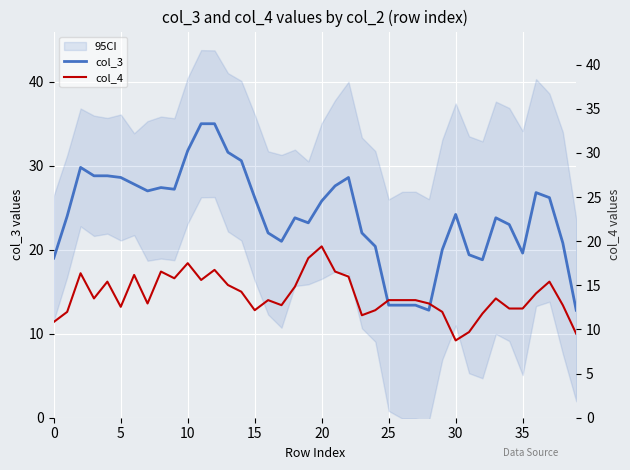

In col_3, how many points are lower than both neighbors (excluding endpoints)?

7